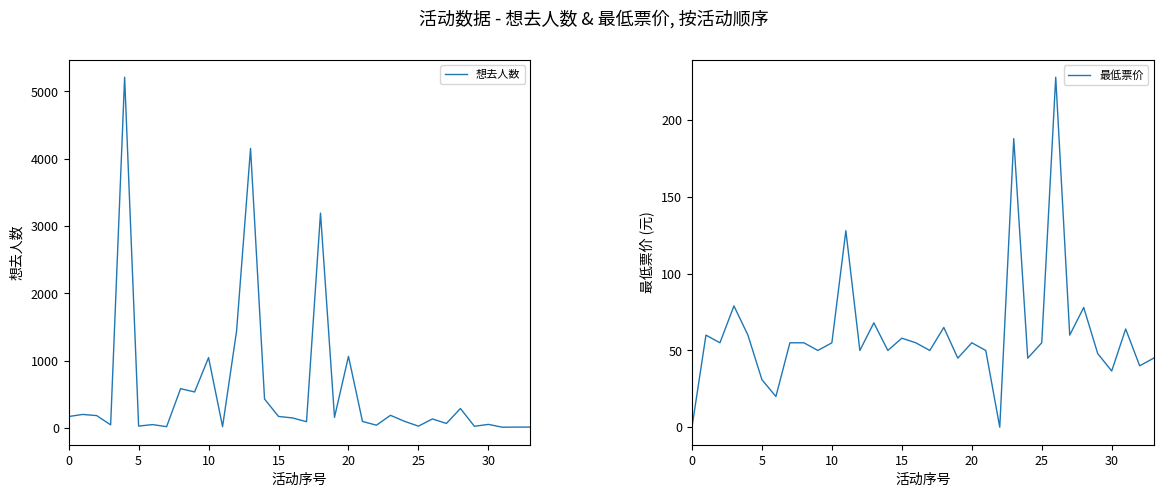

What is the average value of the 想去人数 series?

588